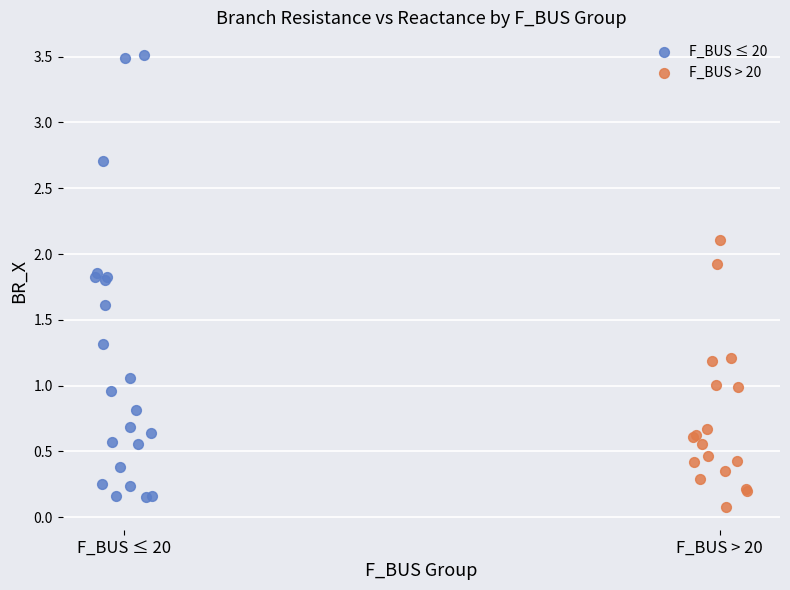

Which series reaches the maximum Y coordinate?

F_BUS ≤ 20